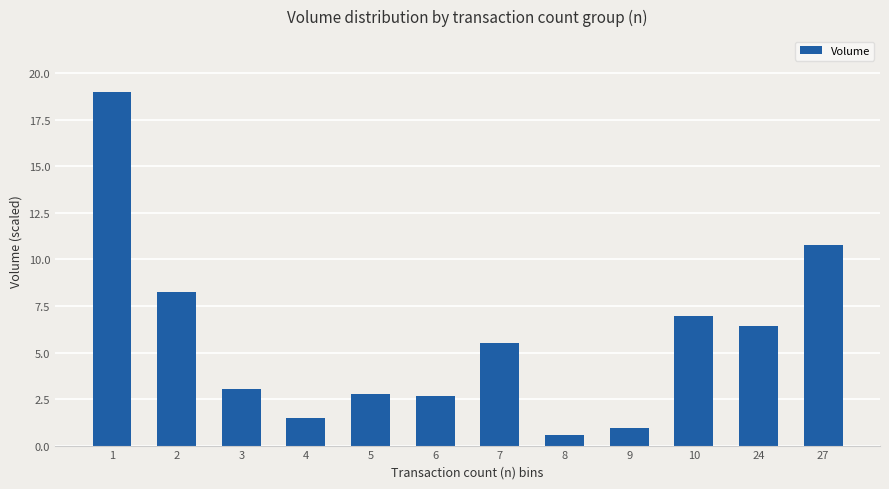

What is the change in value from 4 to 10?

+5.5